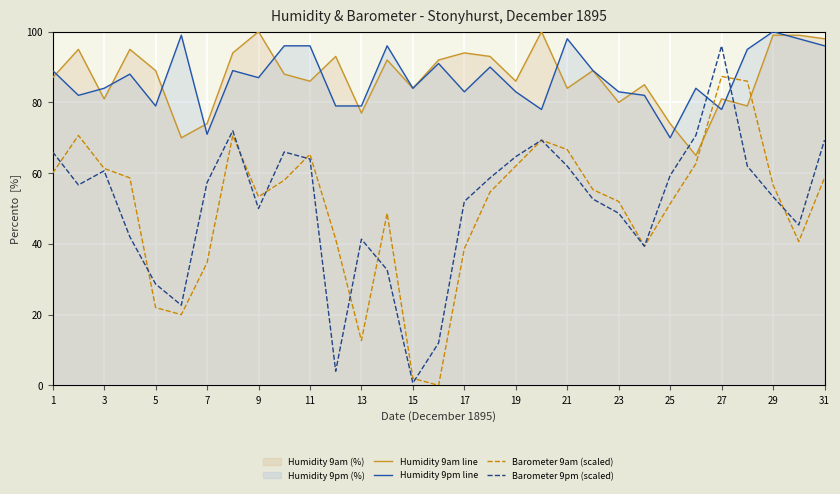

Which series has the widest spread of values?

Barometer 9pm (scaled)